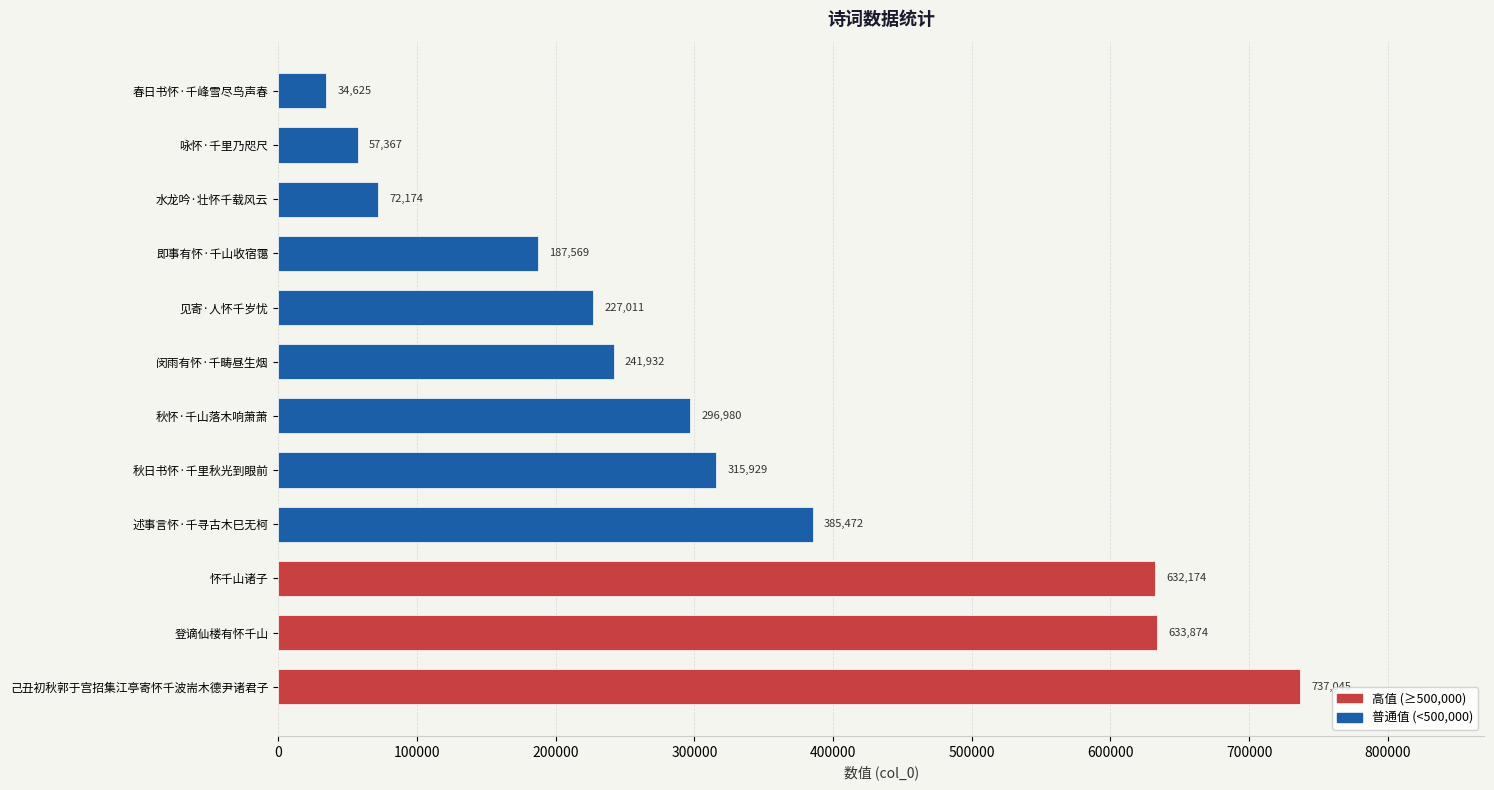

What is the greatest value displayed?

737045